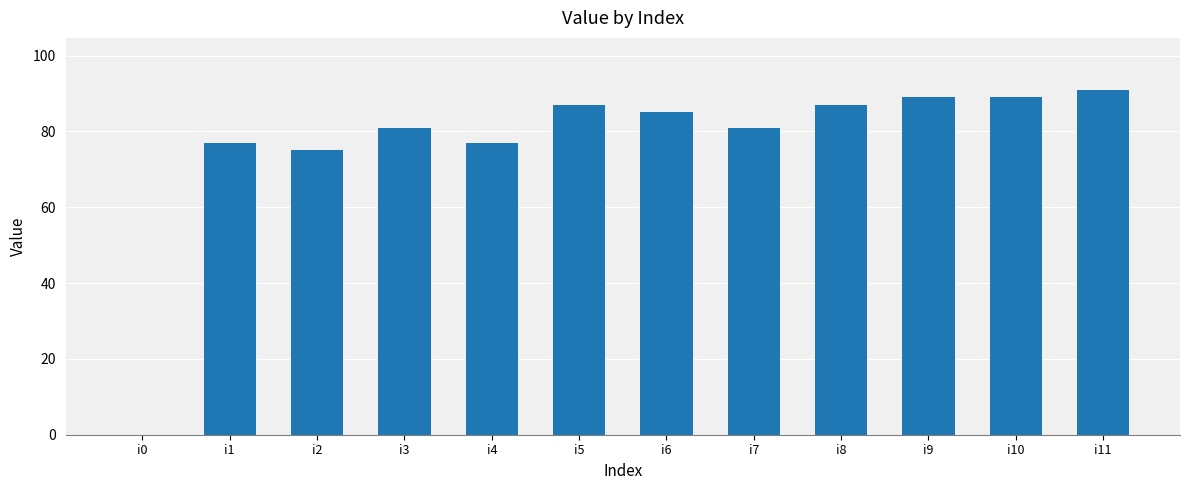

What value does the data have at i4, to the nearest 5?

75